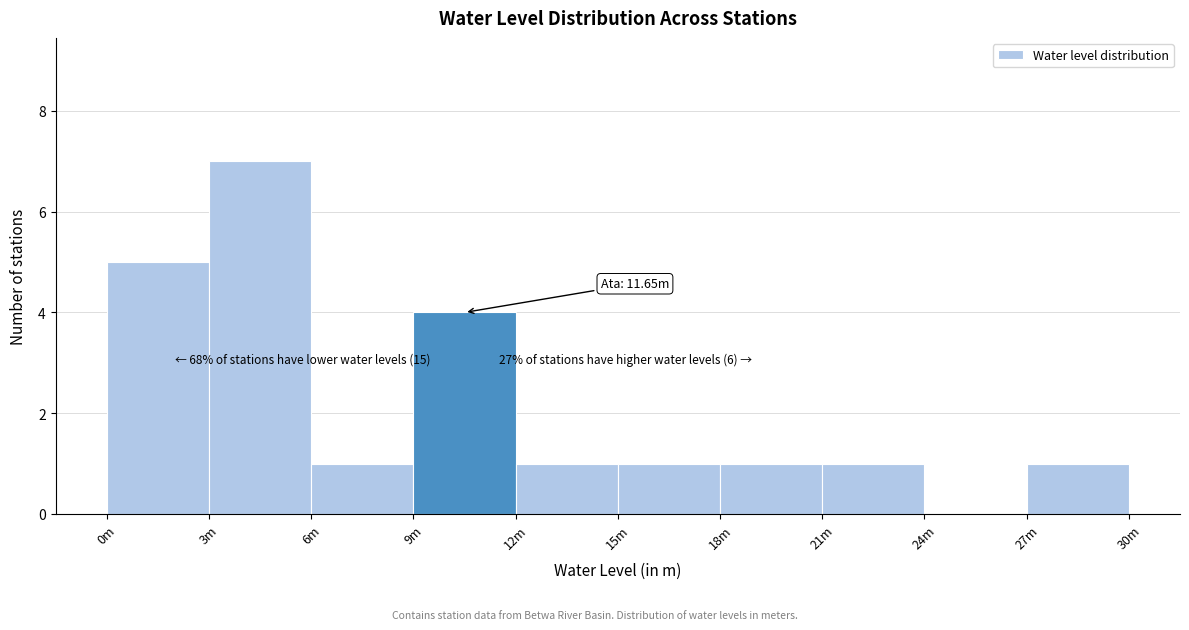

Reading left to right, extract all data points from this chart.

0m=5	3m=7	6m=1	9m=4	12m=1	15m=1	18m=1	21m=1	24m=0	27m=1